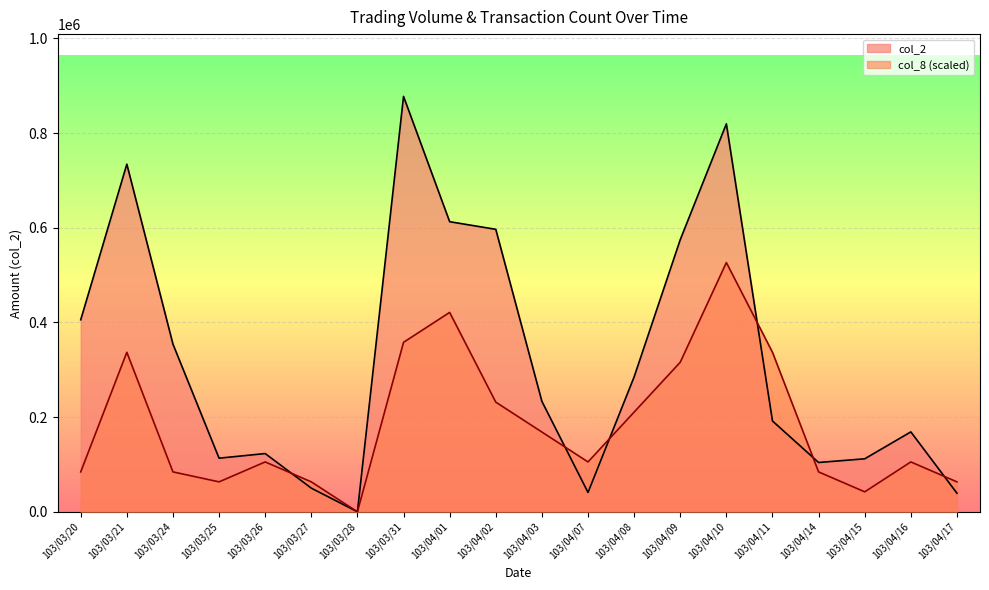

What is the highest value of the col_8 series?

526446.0